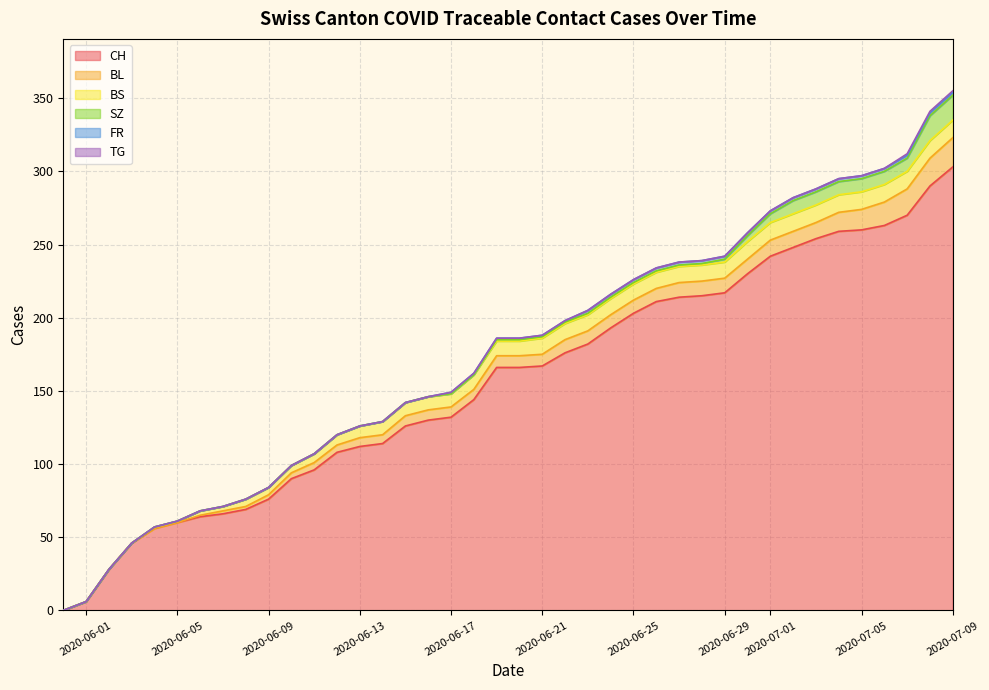

What is the difference between the highest and lowest values at 5?

60